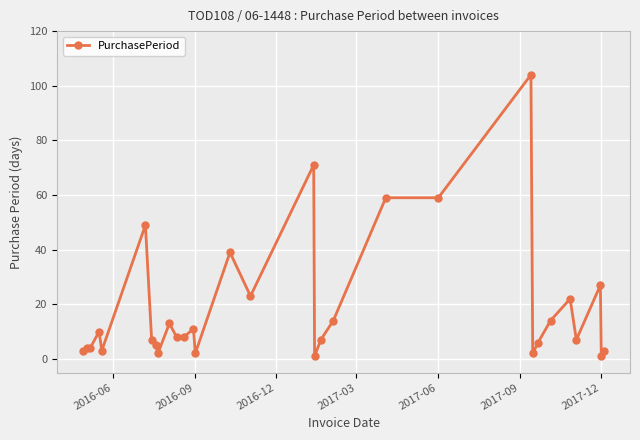

What is the average value?

19